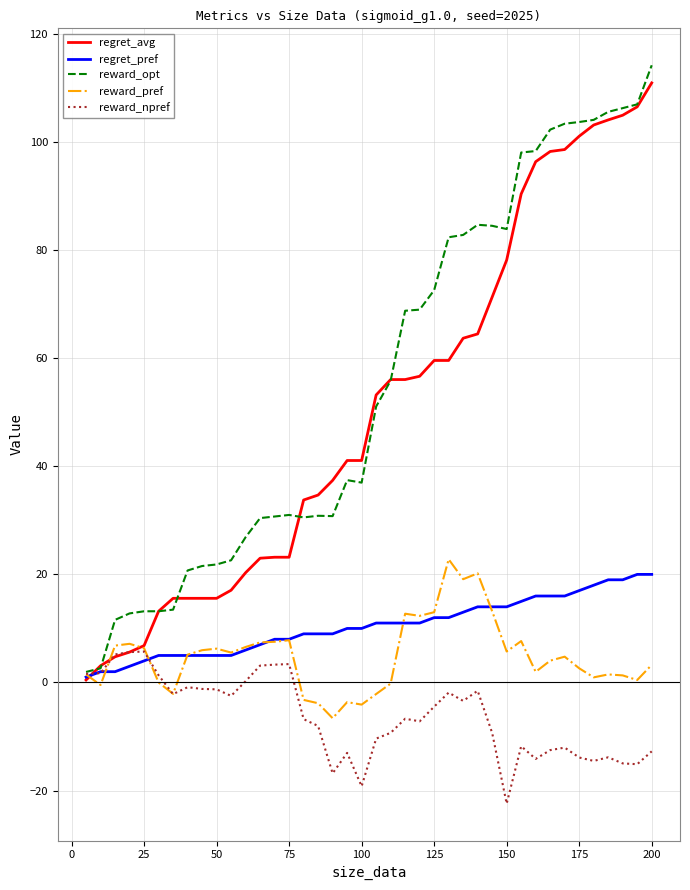

Which series has the largest range (max minus min)?

reward_opt